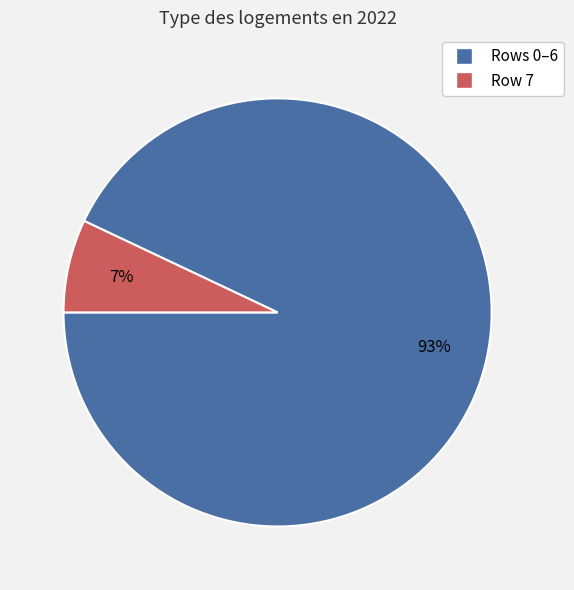

To the nearest percent, what is the difference between the largest and smallest slice percentages?

86%